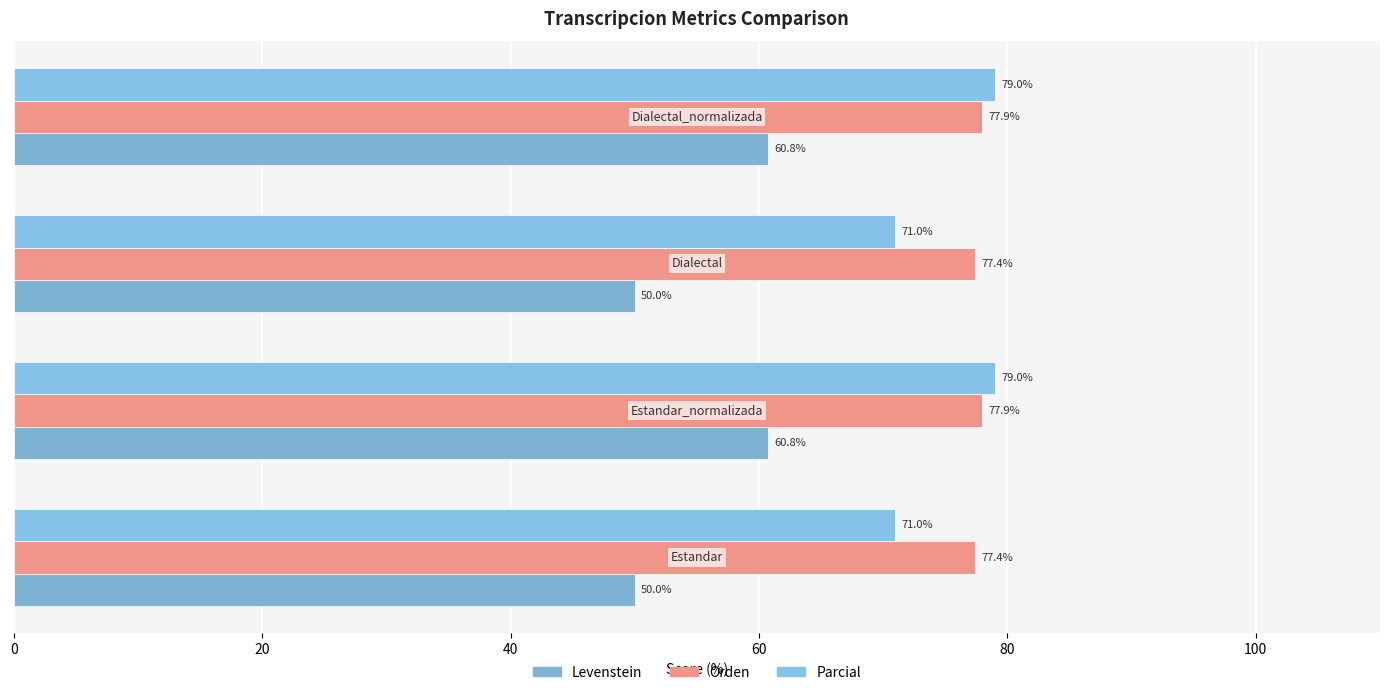

What is the average value of the Parcial series?

75.0